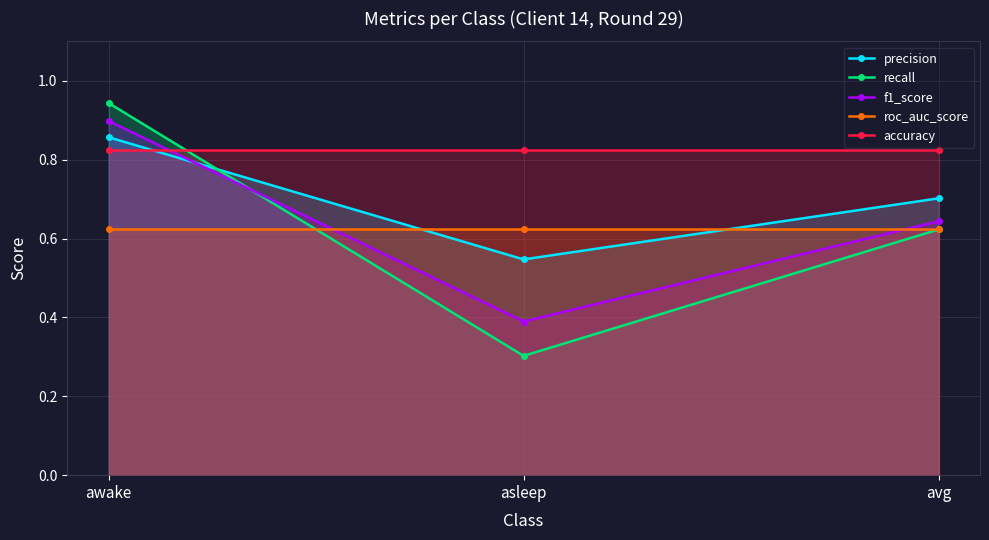

Reading left to right, what are all the values shown in this chart?

precision: 0.9	0.5	0.7
recall: 0.9	0.3	0.6
f1_score: 0.9	0.4	0.6
roc_auc_score: 0.6	0.6	0.6
accuracy: 0.8	0.8	0.8